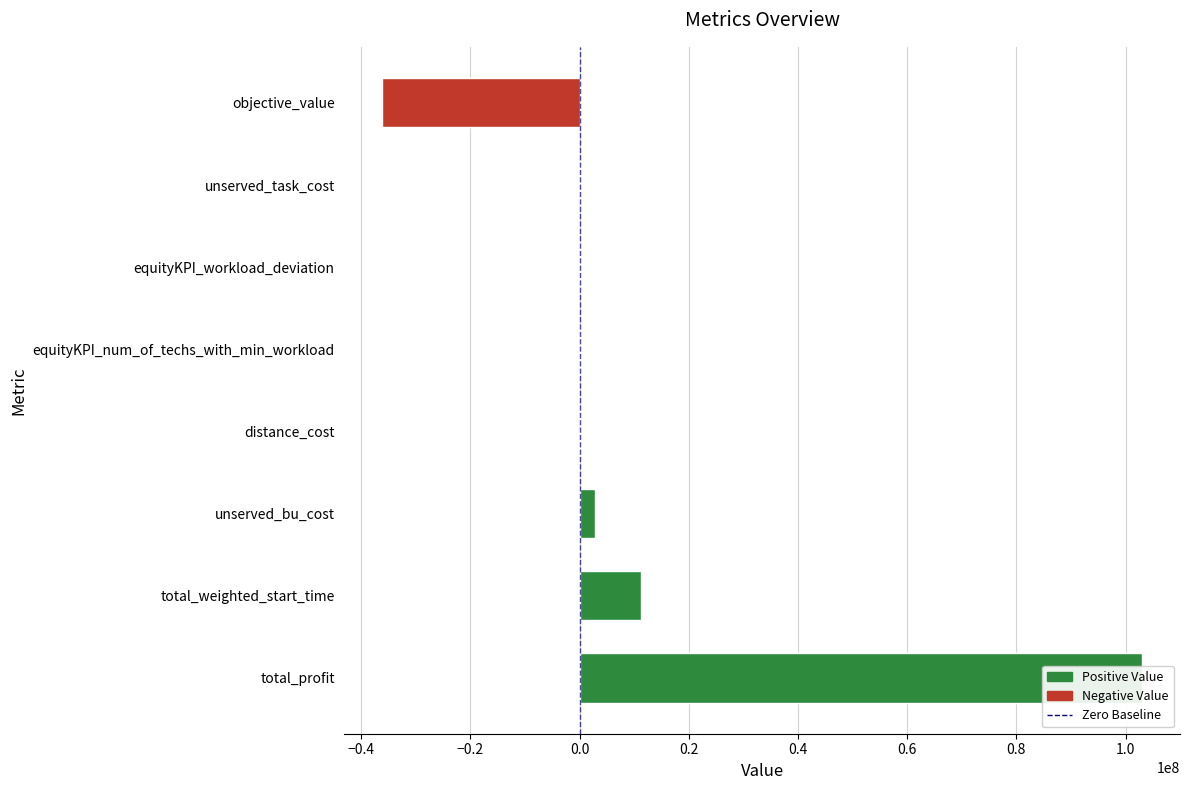

Reading left to right, transcribe all the data shown in this chart.

102999934.0	11329536.0	2800000.0	66.0	2.0	0.3	0.0	-36095426.0